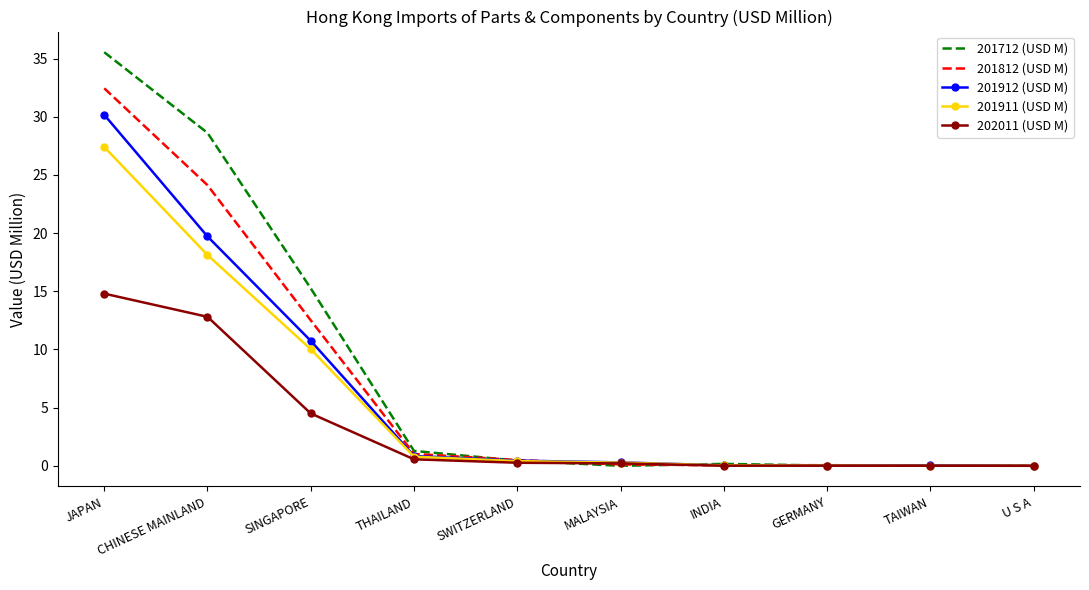

Rank the series by their maximum value, from lowest to highest.

202011 (USD M), 201911 (USD M), 201912 (USD M), 201812 (USD M), 201712 (USD M)